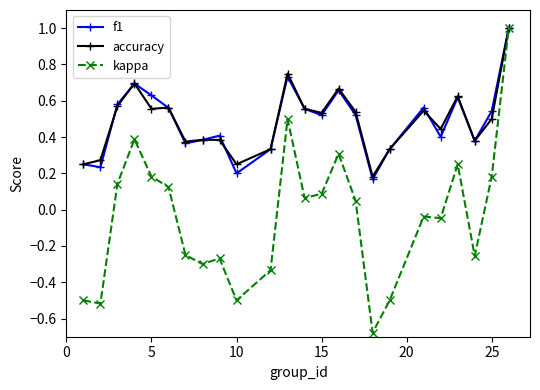

True or false: accuracy has more than 0 interior local peaks.

True